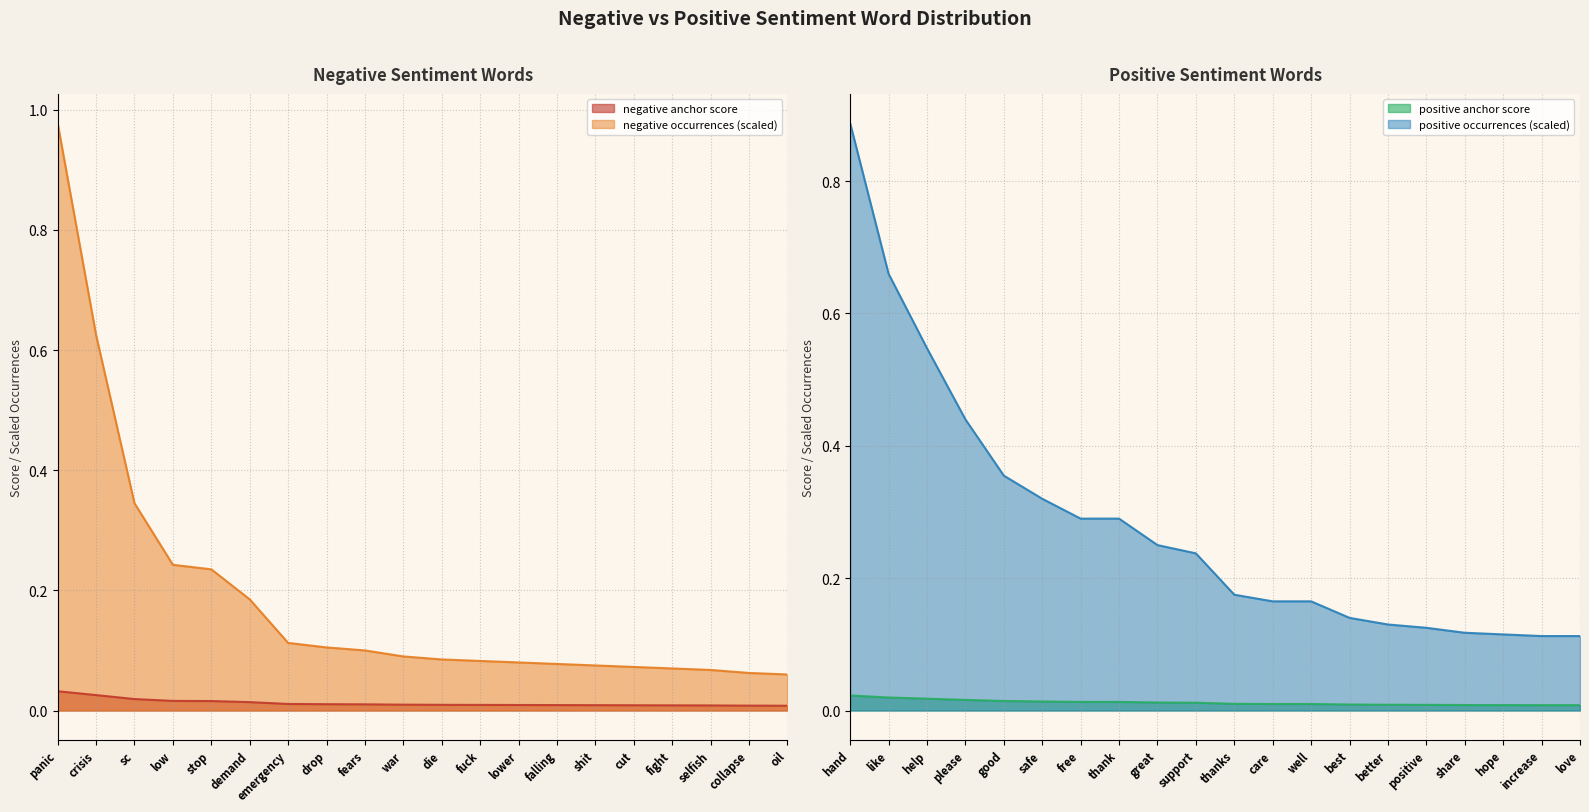

Is it true that positive anchor score equals 0.0 at hope?

True